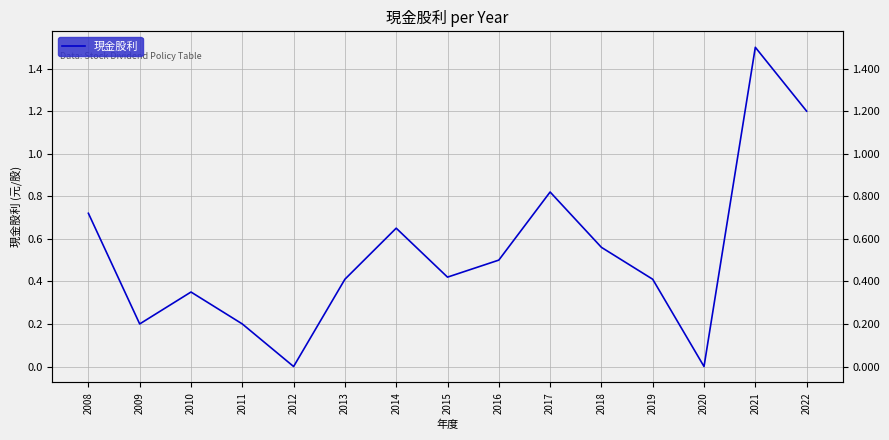

What is the change in value from 2010 to 2011?

-0.1